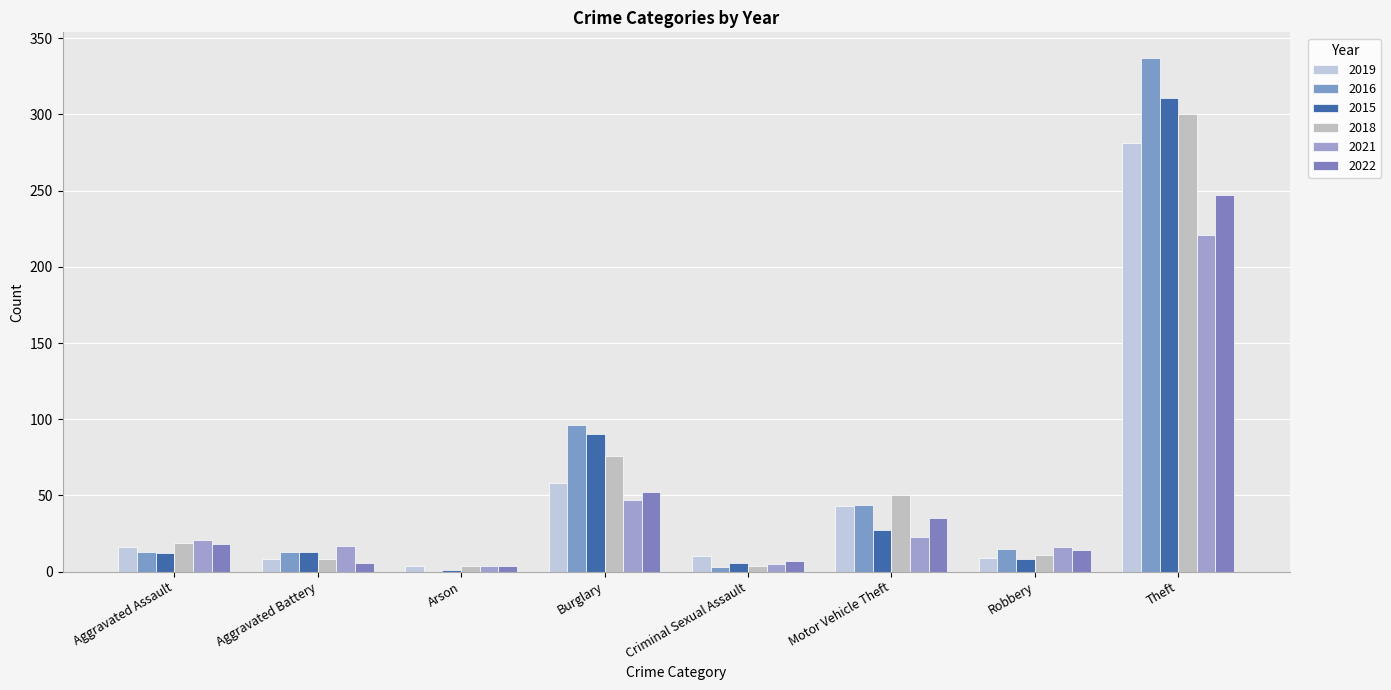

Count the number of data series in this chart.

6